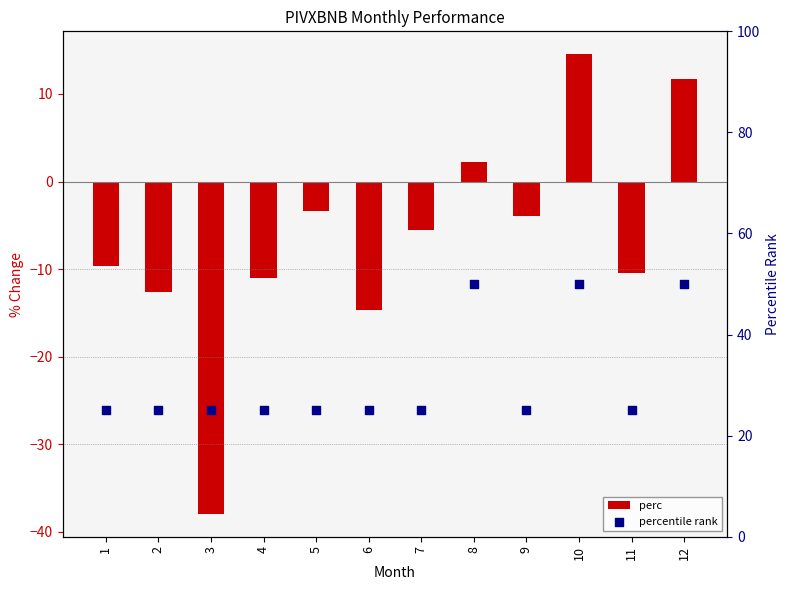

Is the value of percentile rank at 6 greater than the value of perc at 6?

Yes